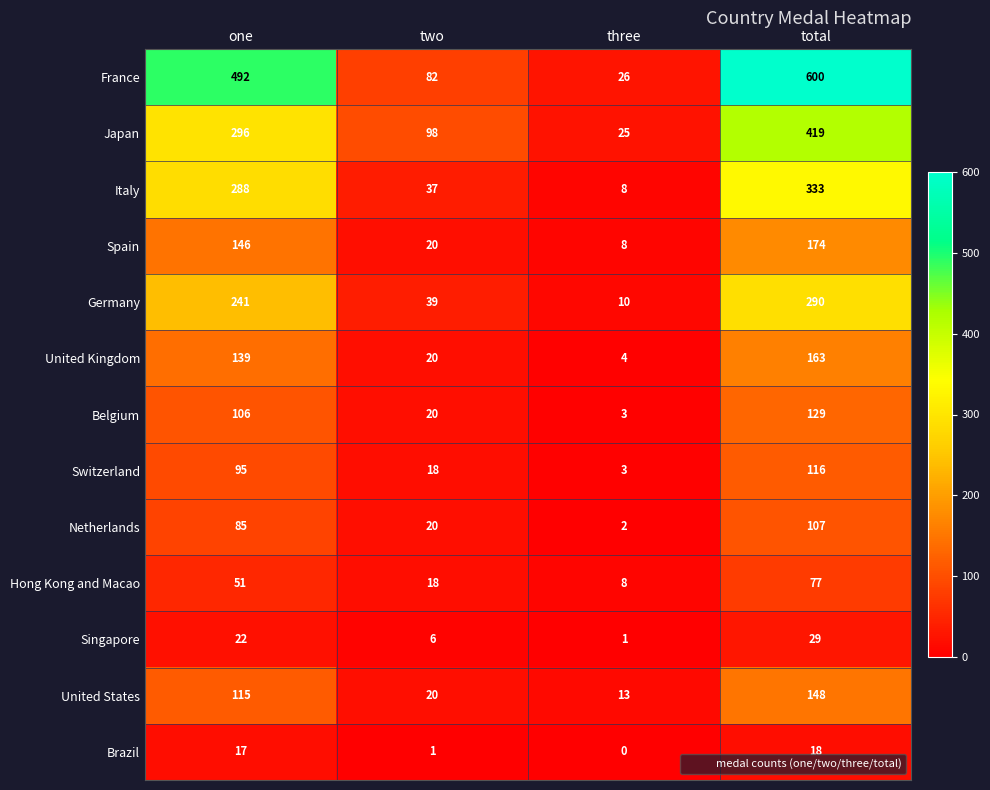

Rank the categories by Belgium value from lowest to highest.

three, two, one, total